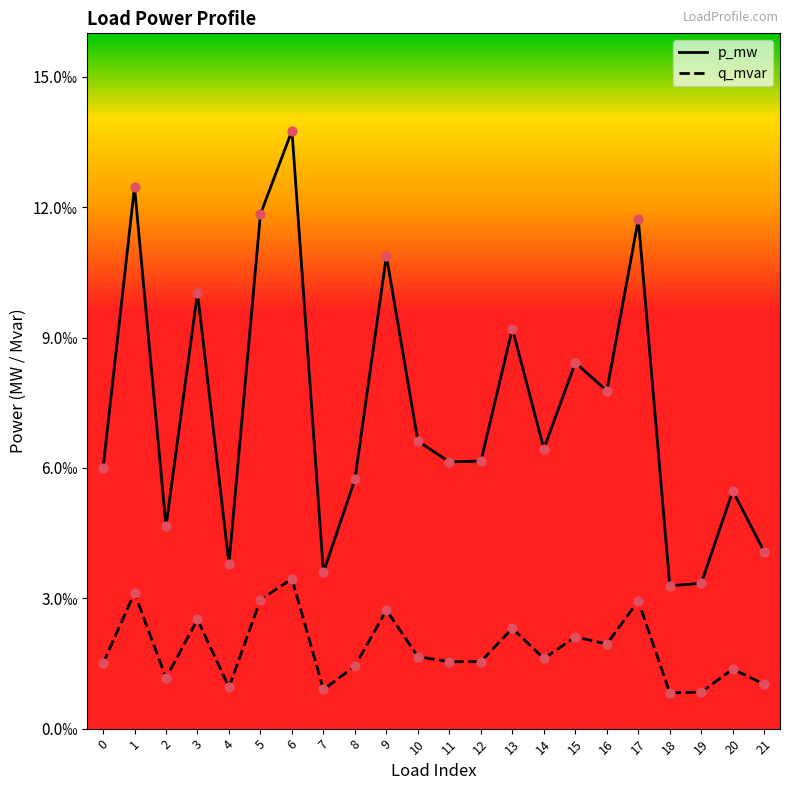

What are all the series names shown in the legend?

p_mw, q_mvar